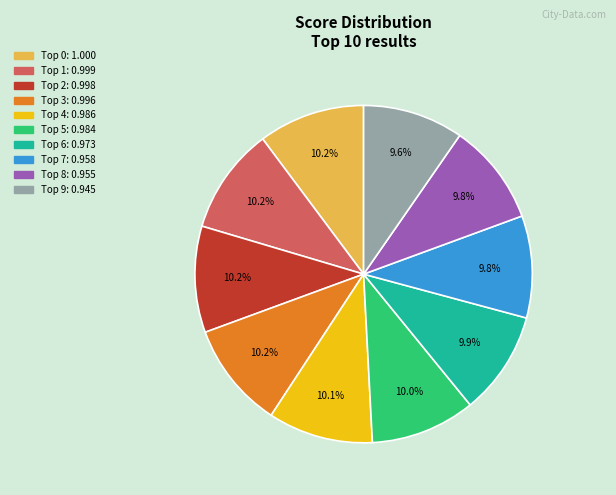

Count the number of slices in the pie.

10